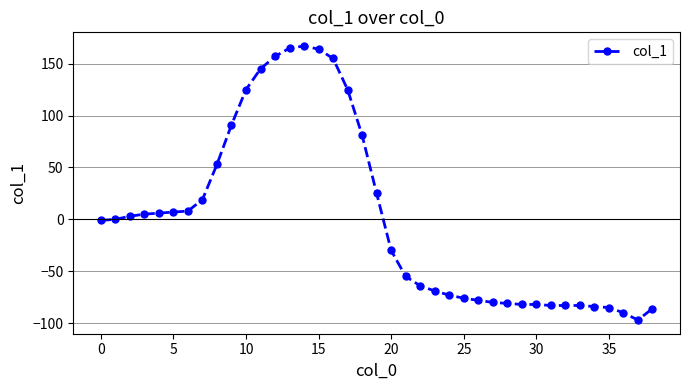

What is the greatest value displayed?

167